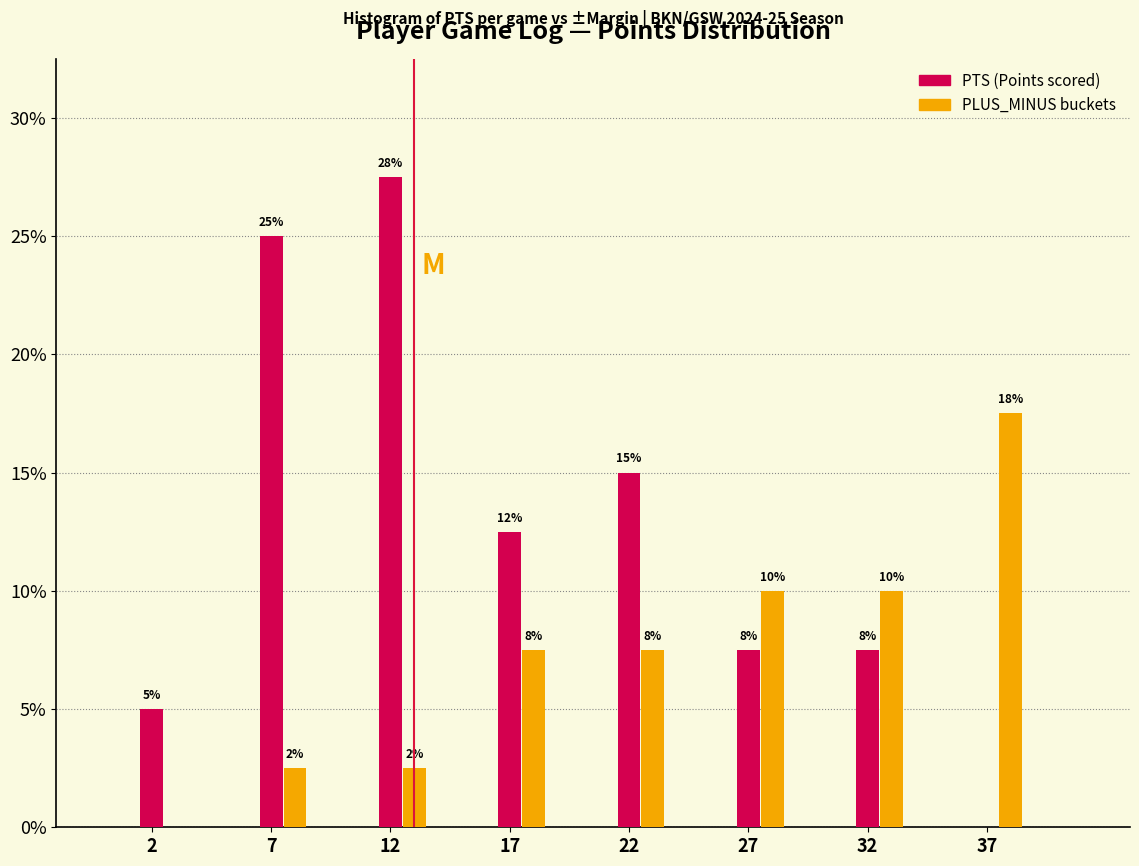

Are the bars horizontal?

No